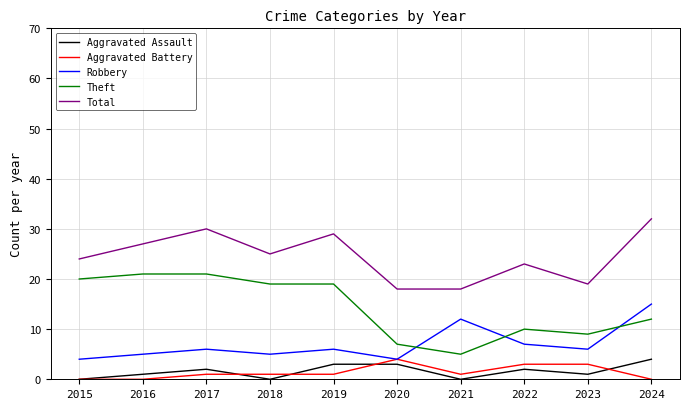

Reading right to left, extract all data points from this chart.

Aggravated Assault: 4	1	2	0	3	3	0	2	1	0
Aggravated Battery: 0	3	3	1	4	1	1	1	0	0
Robbery: 15	6	7	12	4	6	5	6	5	4
Theft: 12	9	10	5	7	19	19	21	21	20
Total: 32	19	23	18	18	29	25	30	27	24